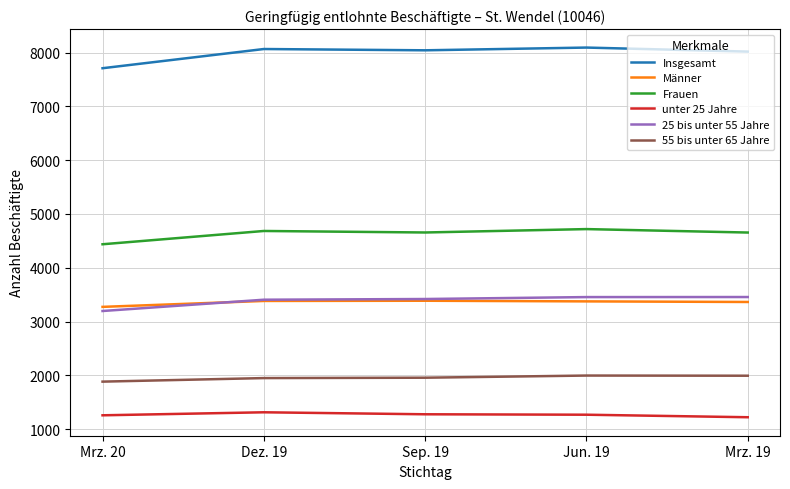

What is the total value across all series at Mrz. 20?

21756